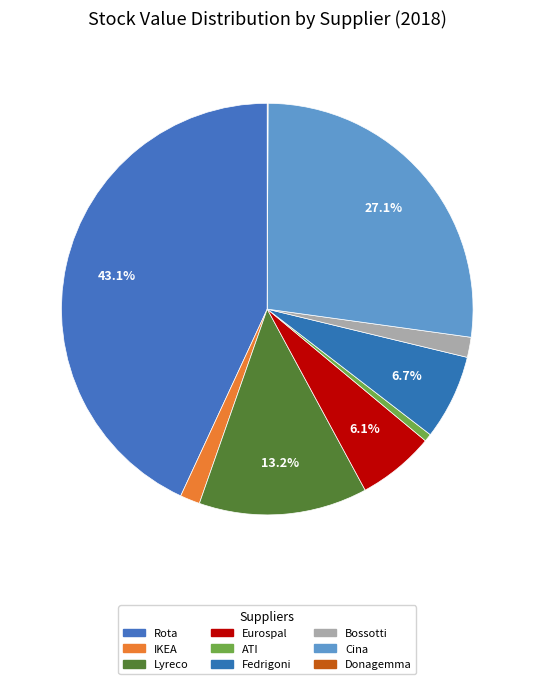

Is there a majority slice in this chart?

No